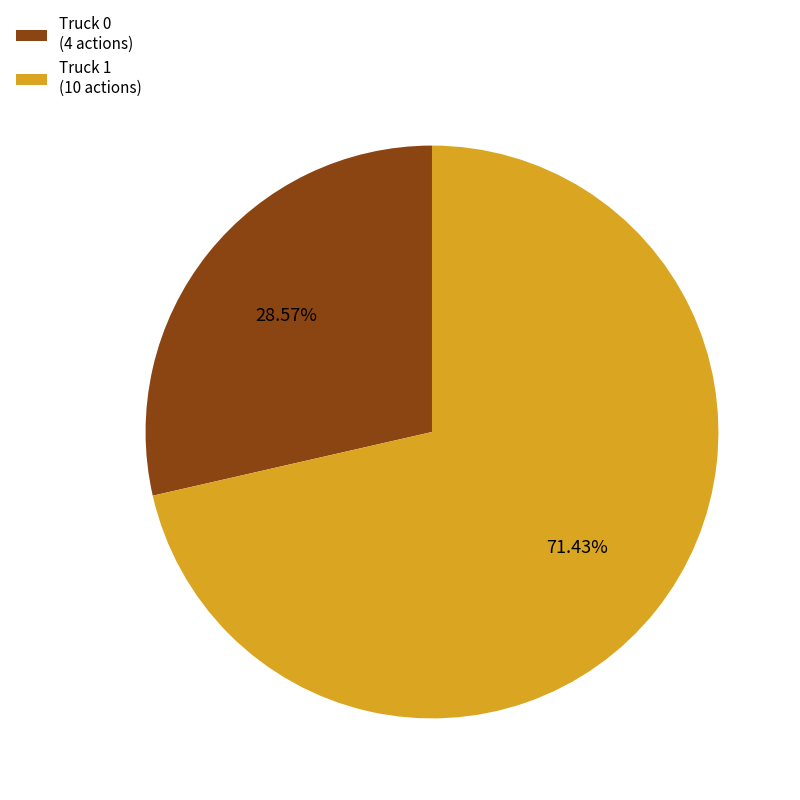

To the nearest percent, what portion does Truck 1 represent?

71%